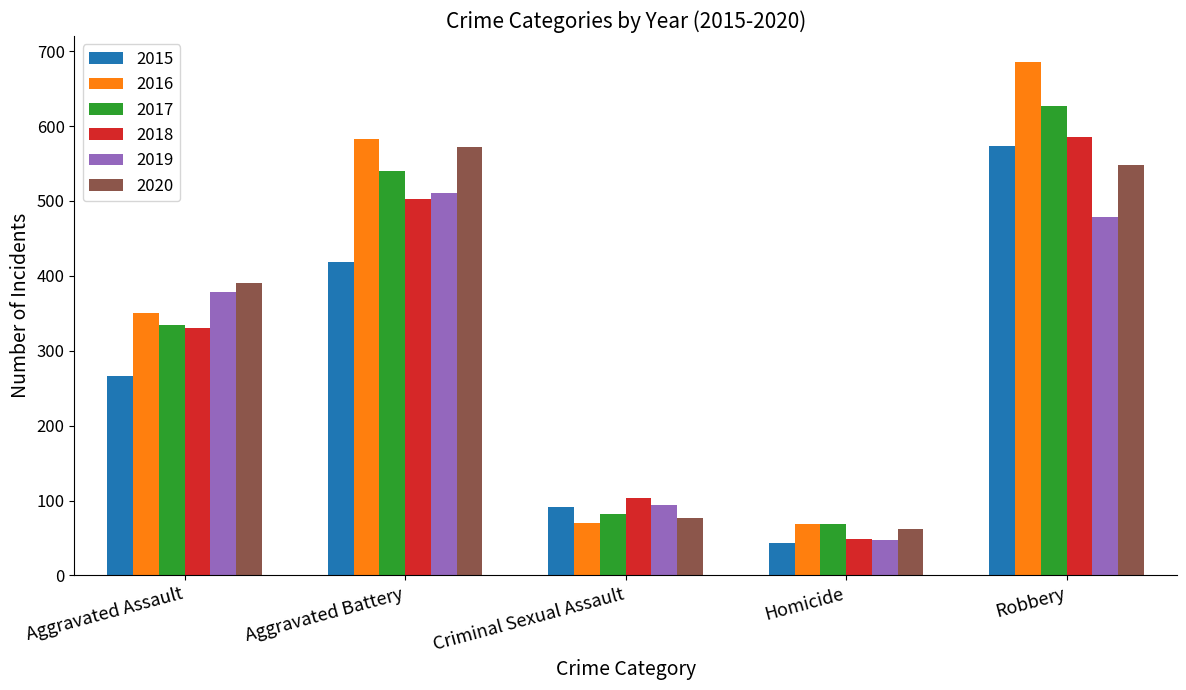

At which label is 2020 closest to 317?

Aggravated Assault